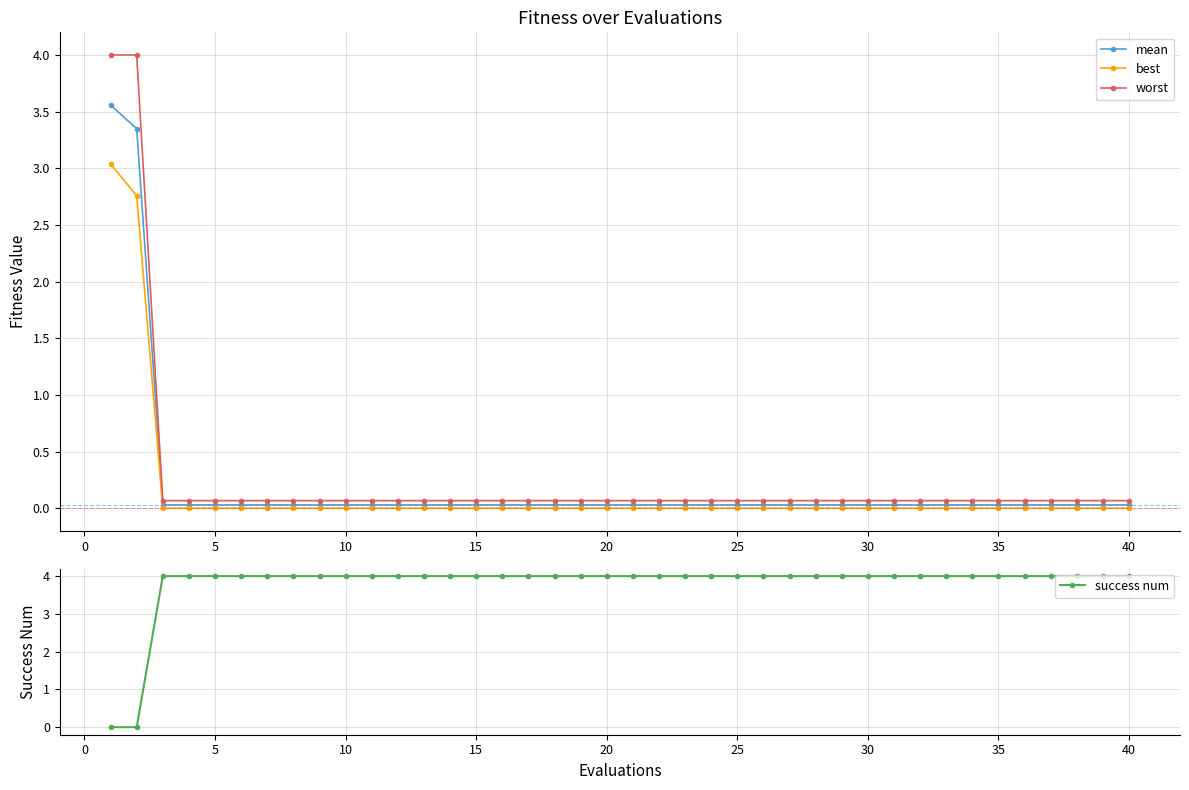

The value of success num at 15 is 6. True or false?

False